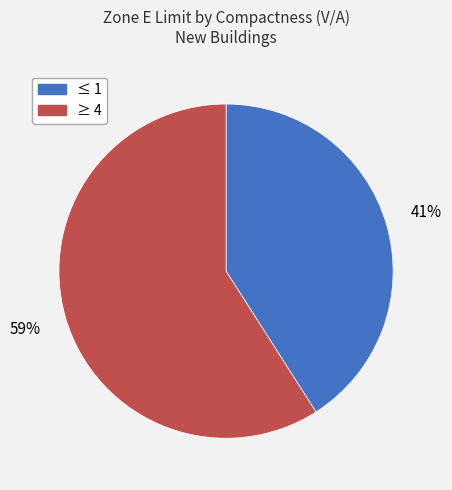

Is there any slice that represents more than half of the pie?

Yes